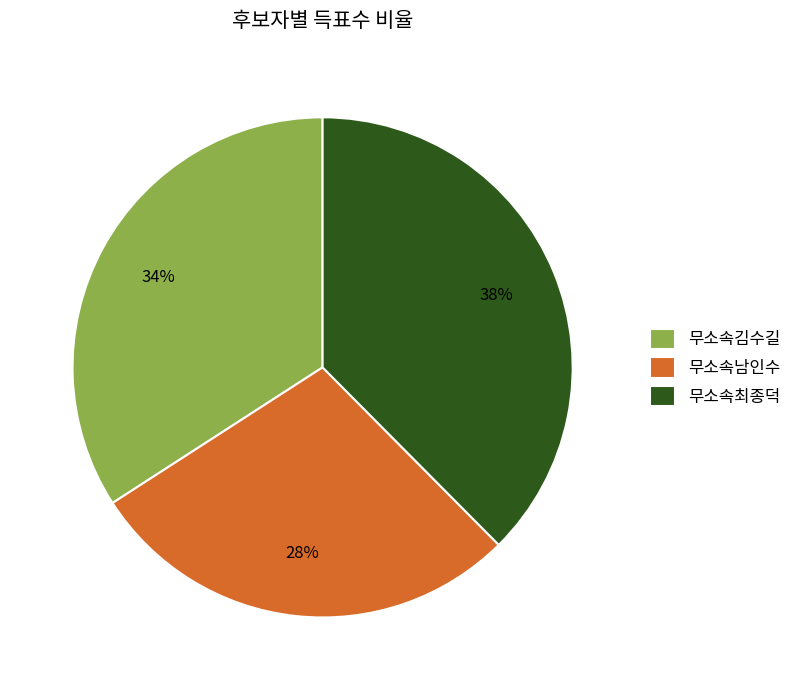

How many slices are in this pie chart?

3